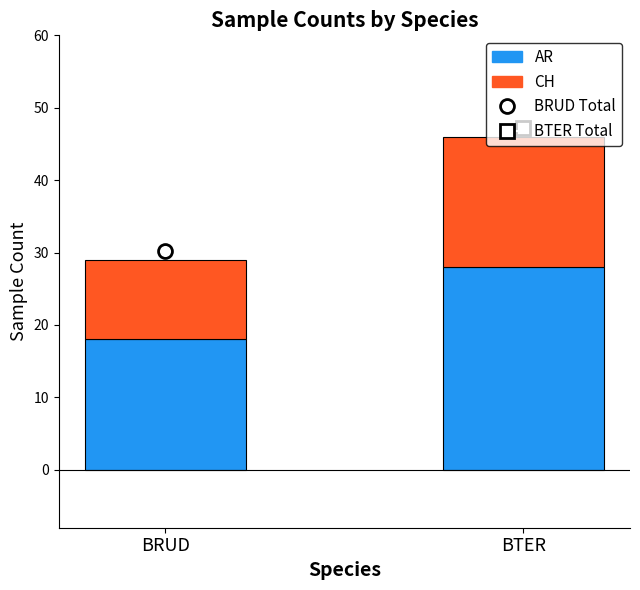

What is the total value across all series at BTER?

46